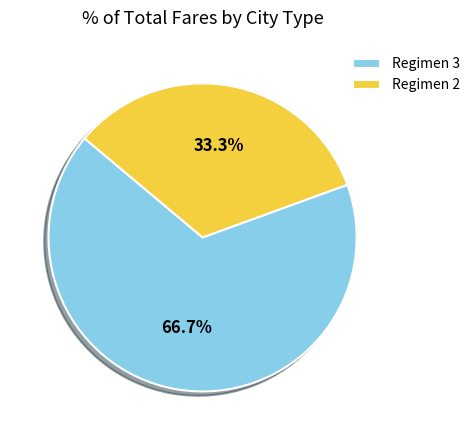

Count the number of slices in the pie.

2